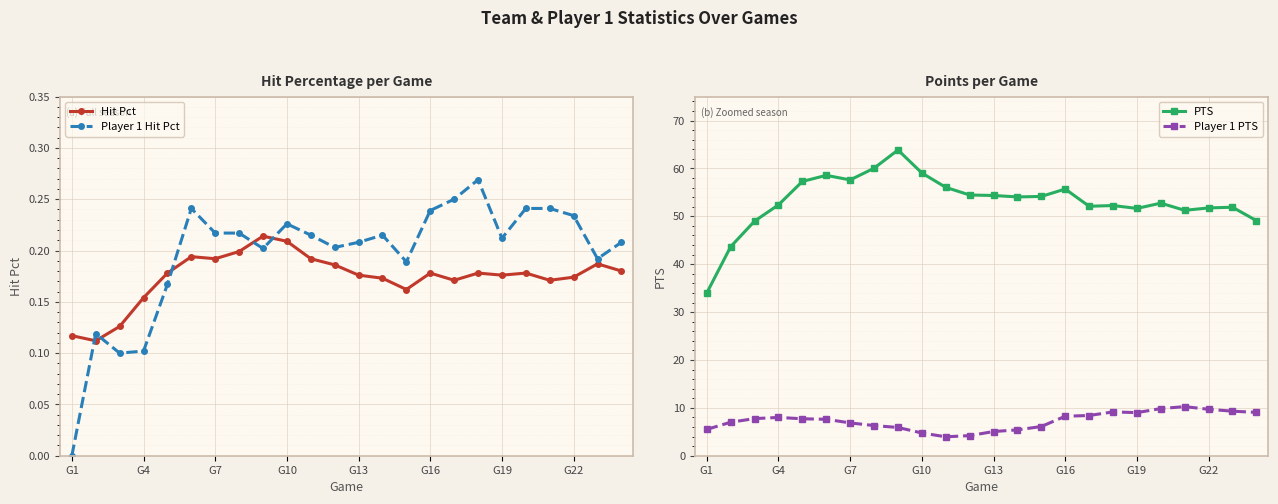

Reading left to right, extract all data points from this chart.

Hit Pct: 0.1	0.1	0.1	0.2	0.2	0.2	0.2	0.2	0.2	0.2	0.2	0.2	0.2	0.2	0.2	0.2	0.2	0.2	0.2	0.2	0.2	0.2	0.2	0.2
Player 1 Hit Pct: 0.0	0.1	0.1	0.1	0.2	0.2	0.2	0.2	0.2	0.2	0.2	0.2	0.2	0.2	0.2	0.2	0.2	0.3	0.2	0.2	0.2	0.2	0.2	0.2
PTS: 34.0	43.7	49.0	52.4	57.3	58.6	57.6	60.0	63.9	59.0	56.0	54.5	54.4	54.0	54.1	55.7	52.1	52.2	51.6	52.8	51.2	51.8	51.9	49.1
Player 1 PTS: 5.5	7.0	7.8	8.0	7.7	7.6	6.8	6.3	5.9	4.8	4.0	4.2	5.0	5.4	6.1	8.2	8.4	9.2	9.0	9.8	10.2	9.7	9.3	9.1